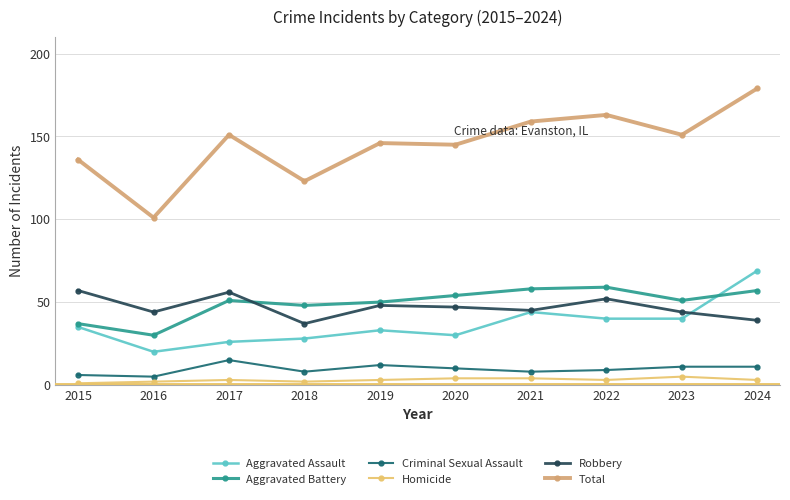

What is the value of the Aggravated Battery point at the 7th from the left?

58